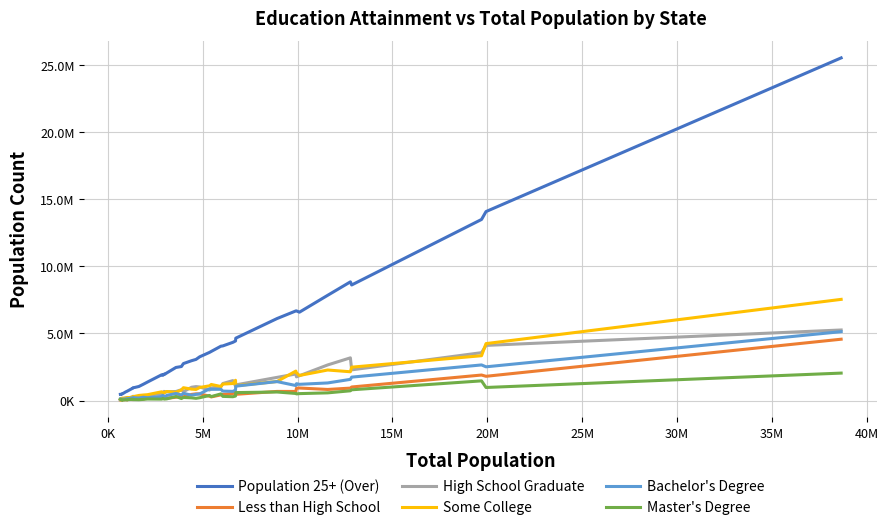

At how many categories does at least one series exceed 24116859?

1